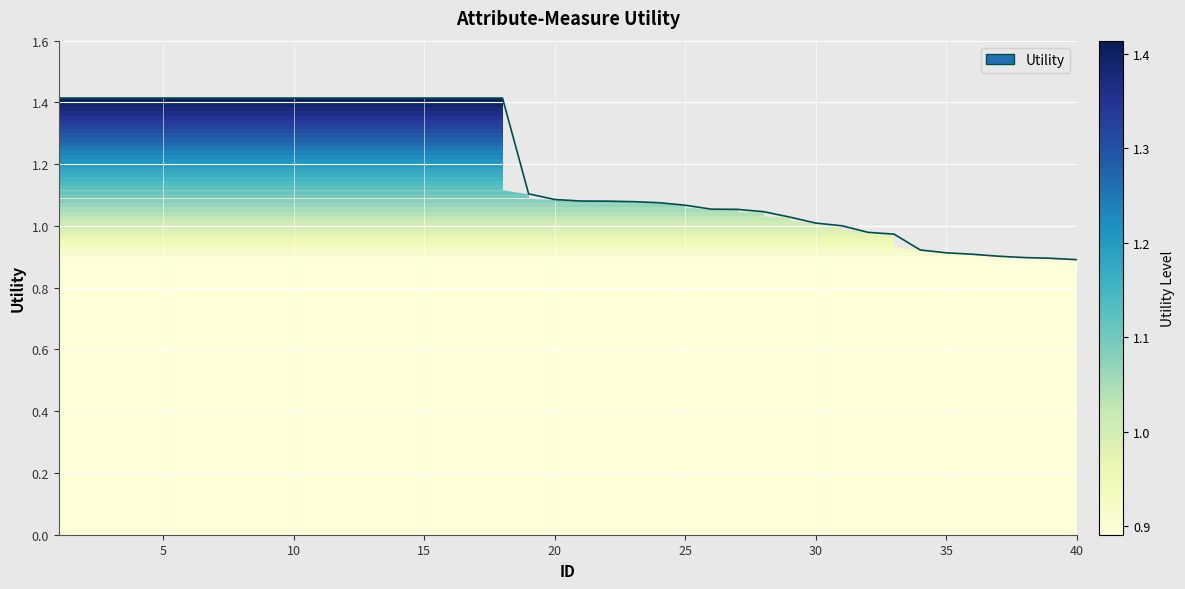

What is the maximum value shown in the chart?

1.4